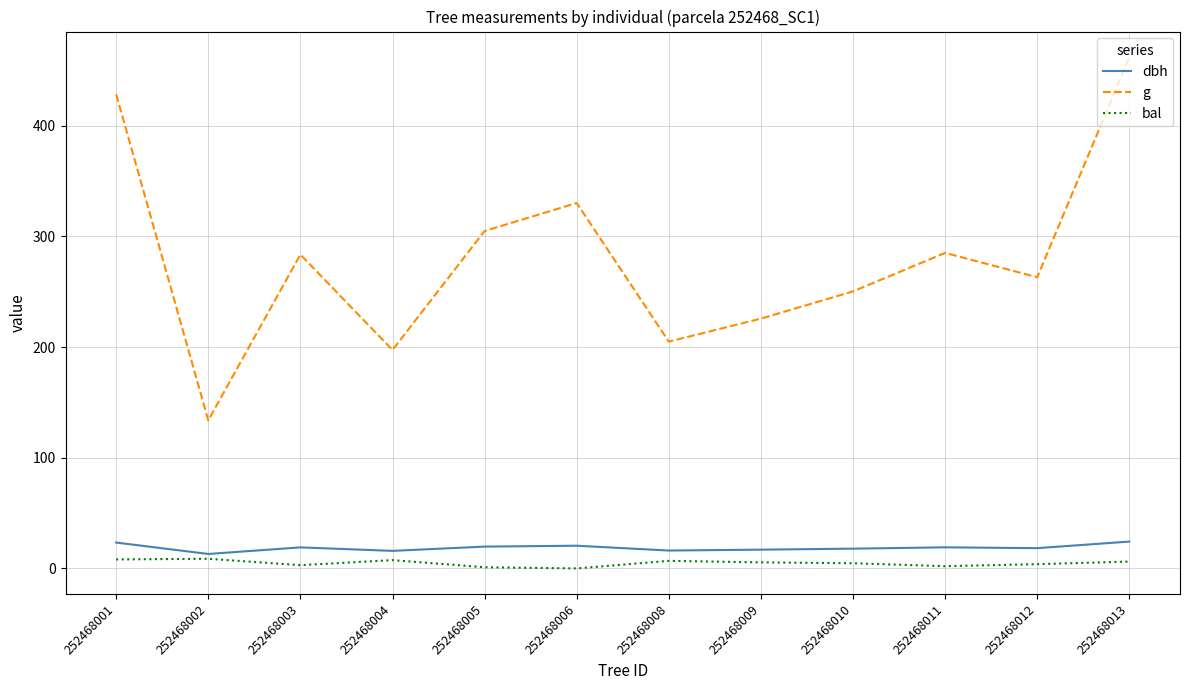

At which category is the sum across all series the highest?

252468013